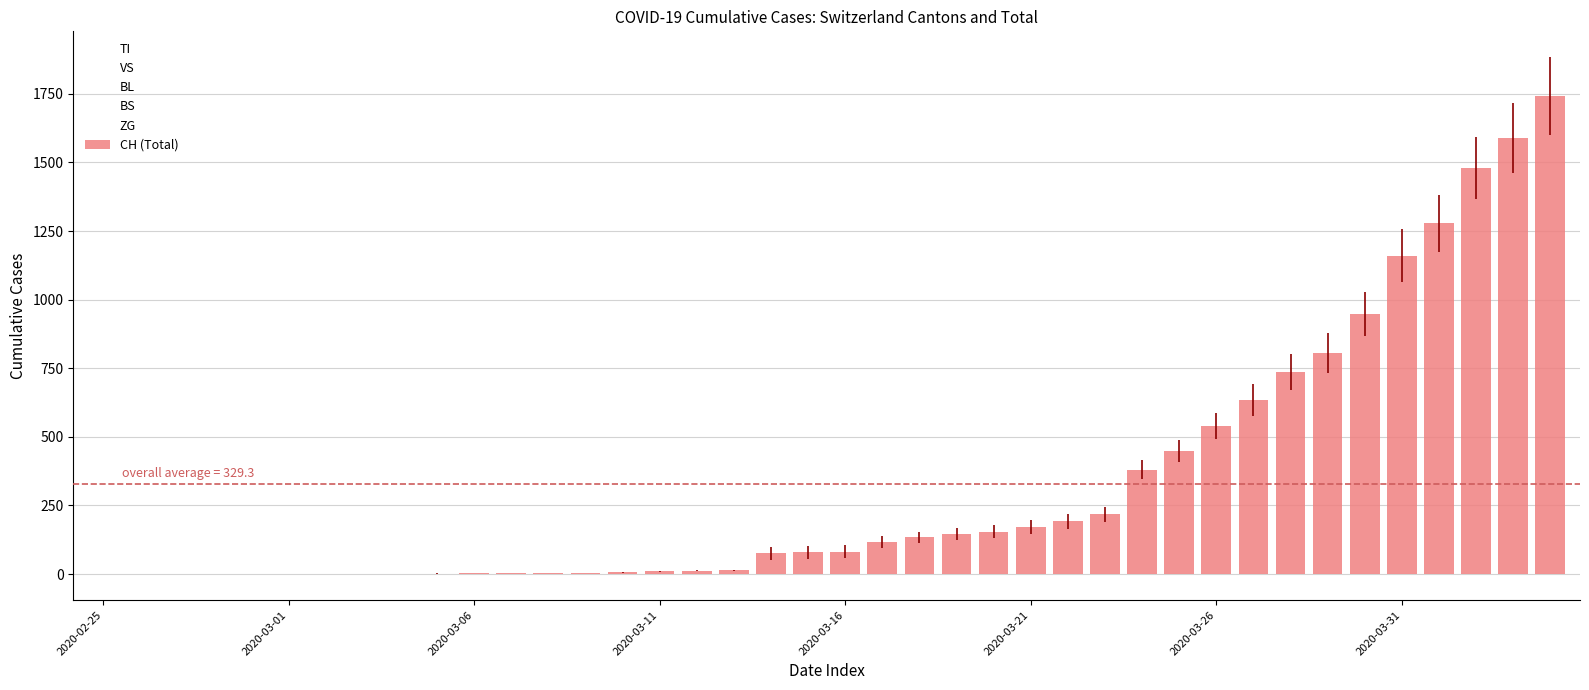

Reading left to right, transcribe all the data shown in this chart.

TI: 0	0	0	0	0	0	0	0	0	0	0	0	0	0	0	0	0	0	61	61	61	62	62	65	67	68	70	71	80	85	91	107	136	155	165	202	229	263	287	314
VS: 0	0	0	2	2	2	2	2	2	2	2	2	2	2	2	3	3	5	6	6	8	11	11	12	15	17	19	24	25	35	41	50	53	54	71	81	96	104	109	112
BL: 0	0	0	0	0	0	0	0	0	0	0	0	0	0	1	2	2	2	2	5	5	13	16	16	18	21	21	35	40	46	65	76	100	115	158	242	249	262	266	298
BS: 0	0	0	0	0	0	0	0	0	0	0	0	0	0	0	4	4	4	4	0	4	25	36	44	46	57	73	78	105	128	155	191	211	228	263	292	323	350	397	434
ZG: 0	0	0	0	0	0	0	0	0	0	0	0	0	0	0	0	0	0	0	0	0	1	5	5	5	5	5	5	12	18	18	18	21	21	29	39	40	41	44	46
CH (Total): 0	0	0	0	0	0	0	0	0	2	3	3	3	5	6	11	12	14	76	79	82	116	134	146	155	172	192	218	380	449	540	634	736	806	948	1160	1279	1480	1588	1742